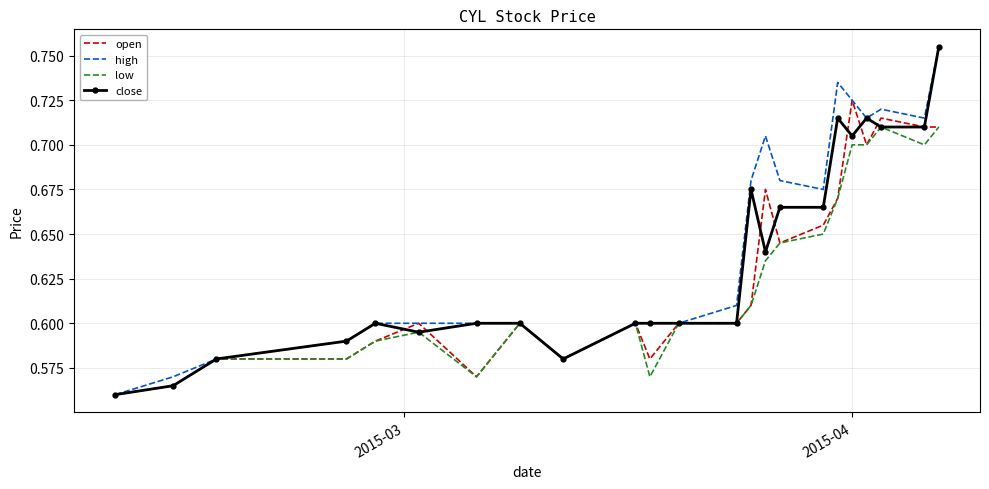

What is the smallest value displayed?

0.6